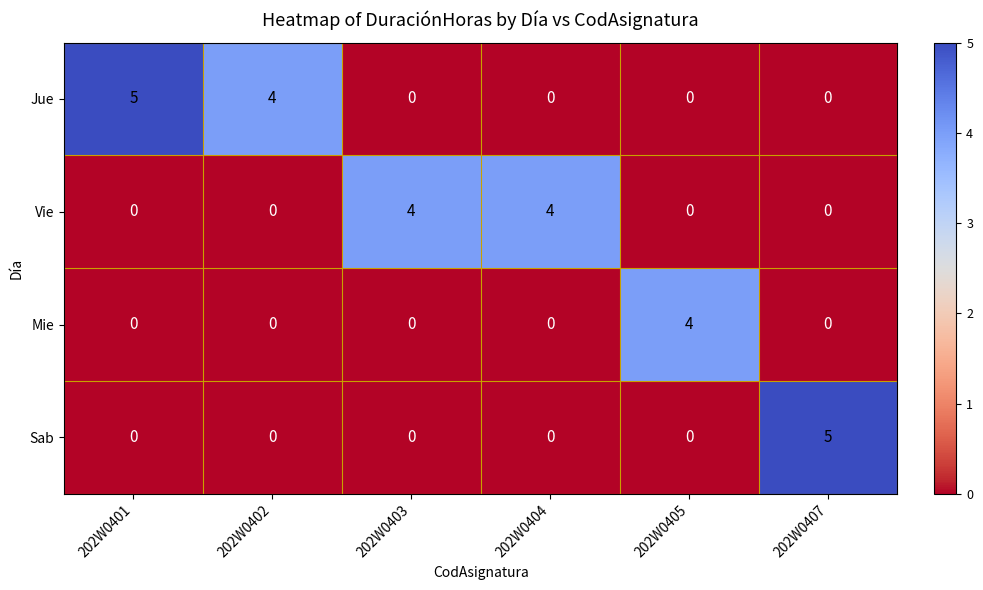

Which series changed the most between 202W0401 and 202W0405?

Jue